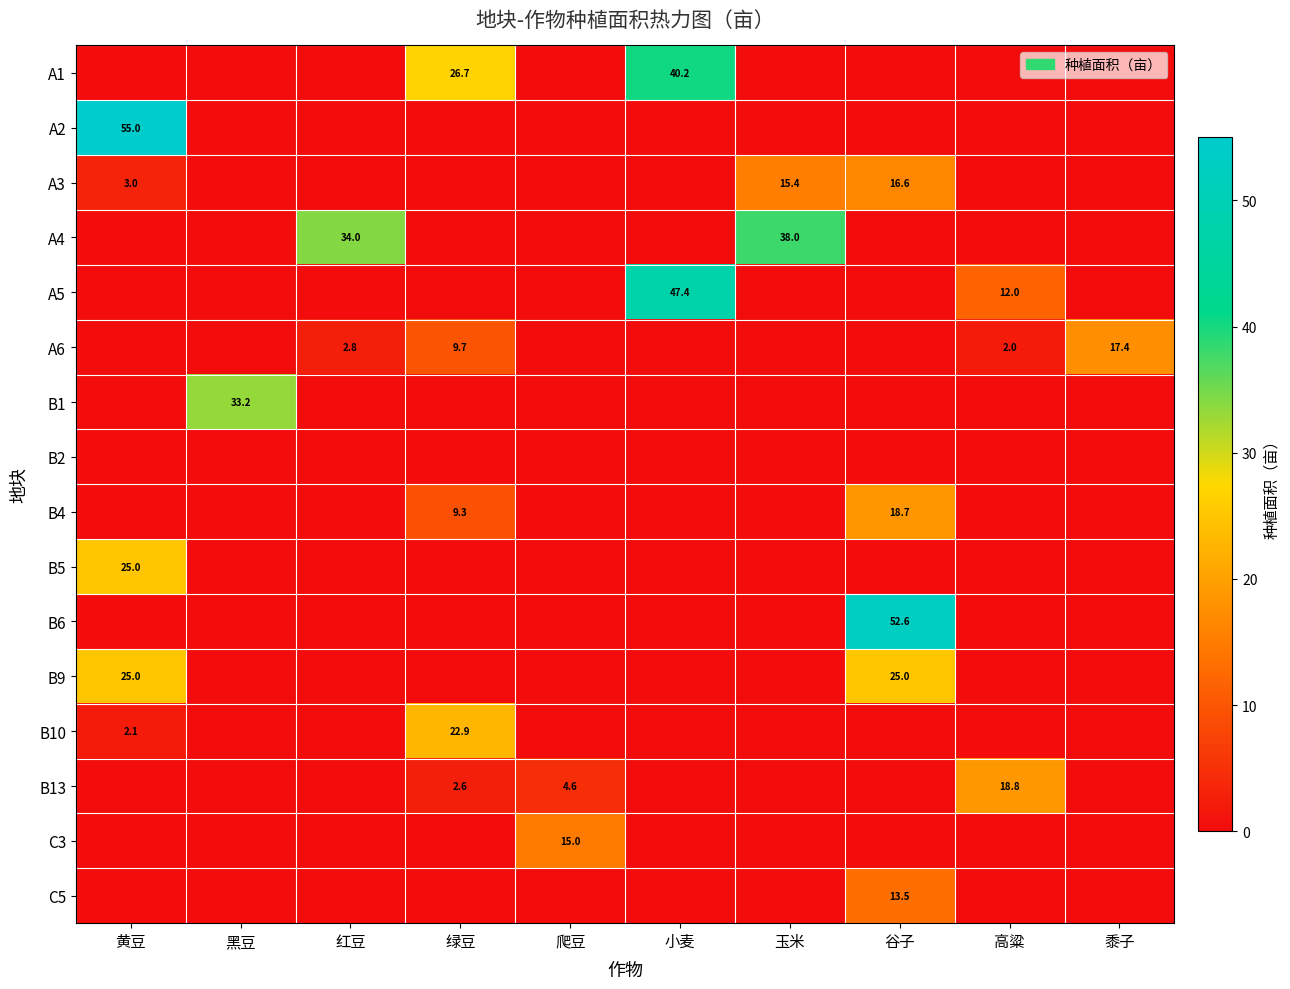

Is it true that A5 equals 5.8 at 高粱?

False